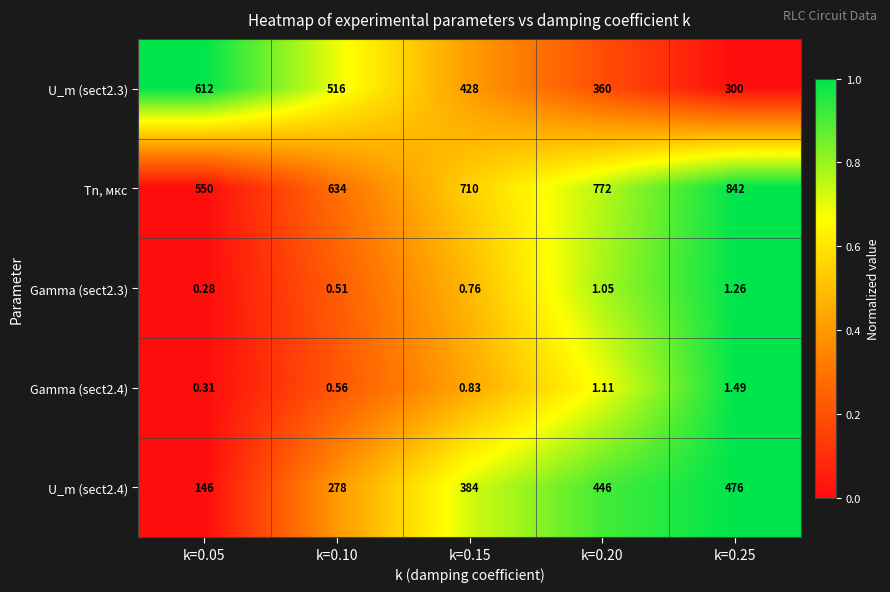

Which series has the largest total across all categories?

Tn, мкс